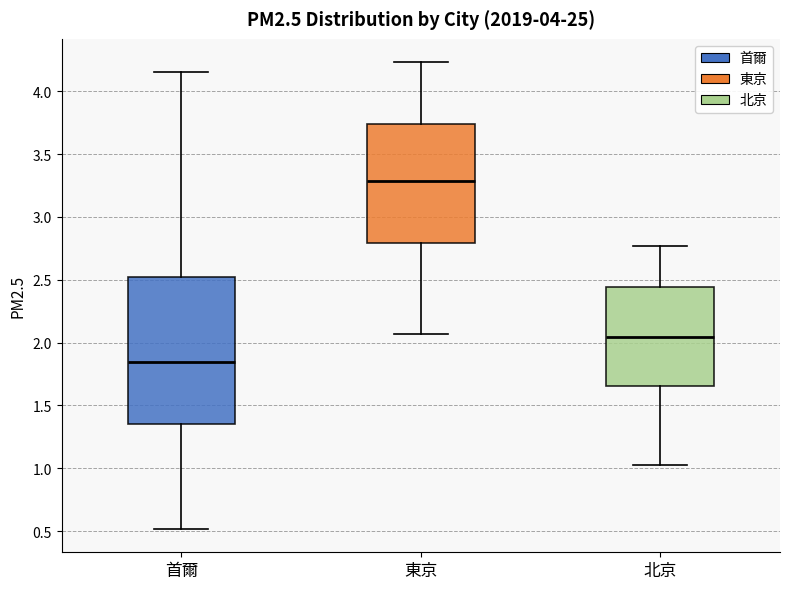

Reading left to right, read every box against the y-axis: the position of its median line, the range the box covers, and the ends of its whiskers. The values are not printed on the chart, so give them approximately, as read against the axis.

首爾: median 1.85, box 1.35 to 2.50, whiskers 0.50 to 4.15
東京: median 3.30, box 2.80 to 3.75, whiskers 2.05 to 4.25
北京: median 2.05, box 1.65 to 2.45, whiskers 1.00 to 2.75